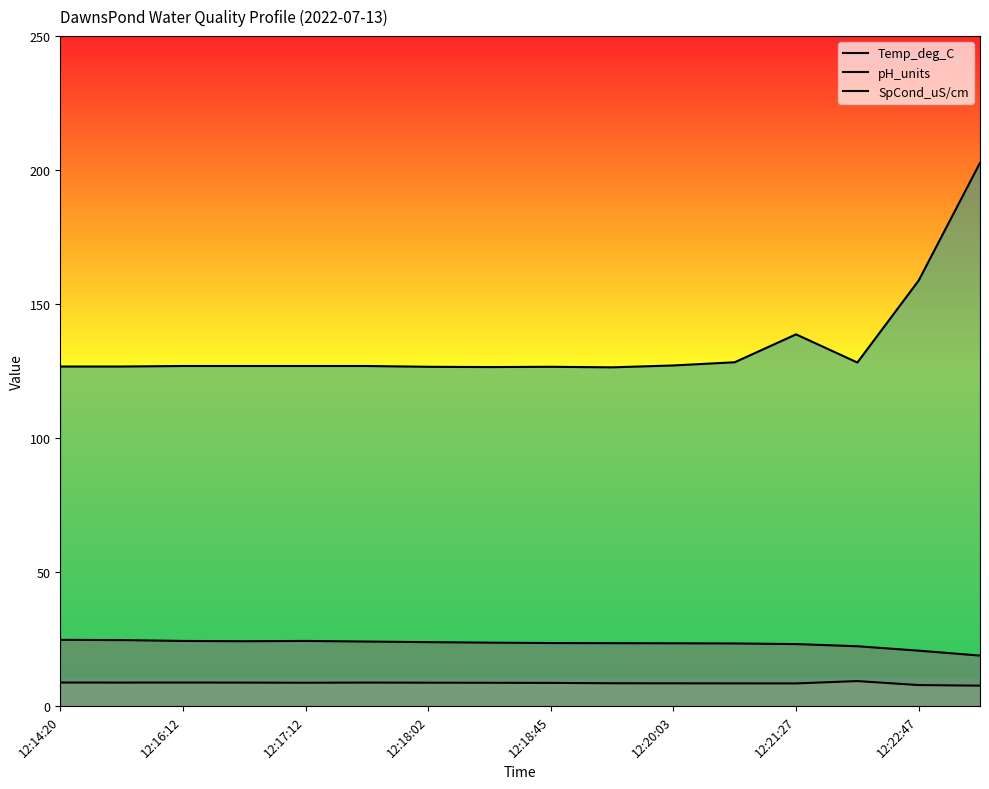

True or false: Temp_deg_C and pH_units cross at least once.

False